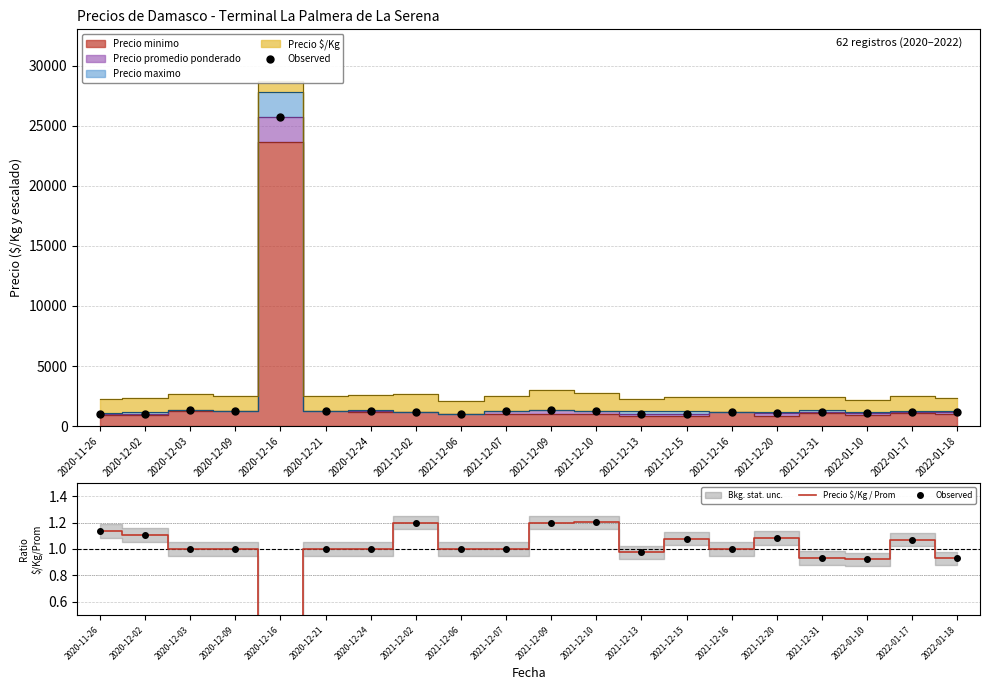

The Precio $/Kg / Prom series shows 1.3 at 2022-01-18. True or false?

False